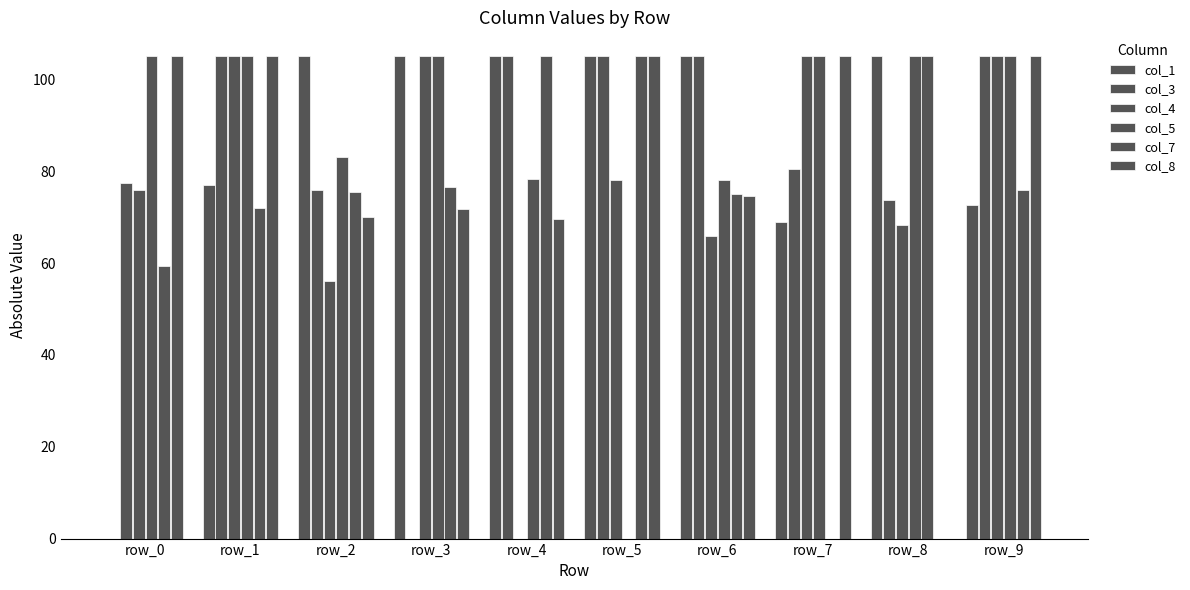

Between row_2 and row_5, which series saw the biggest shift?

col_5